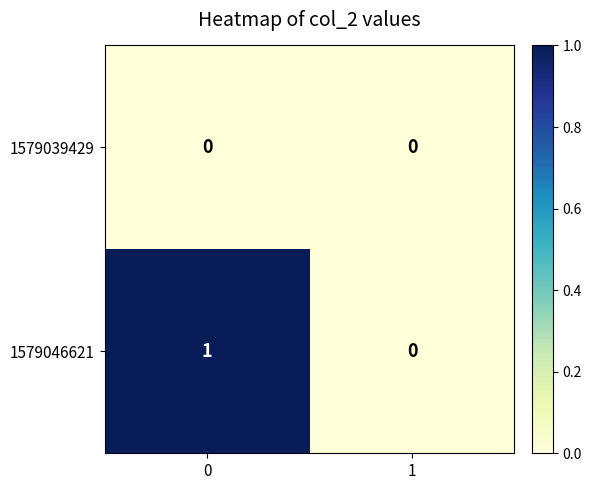

Reading left to right, extract all data points from this chart.

1579039429: 0=0	1=0
1579046621: 0=1	1=0